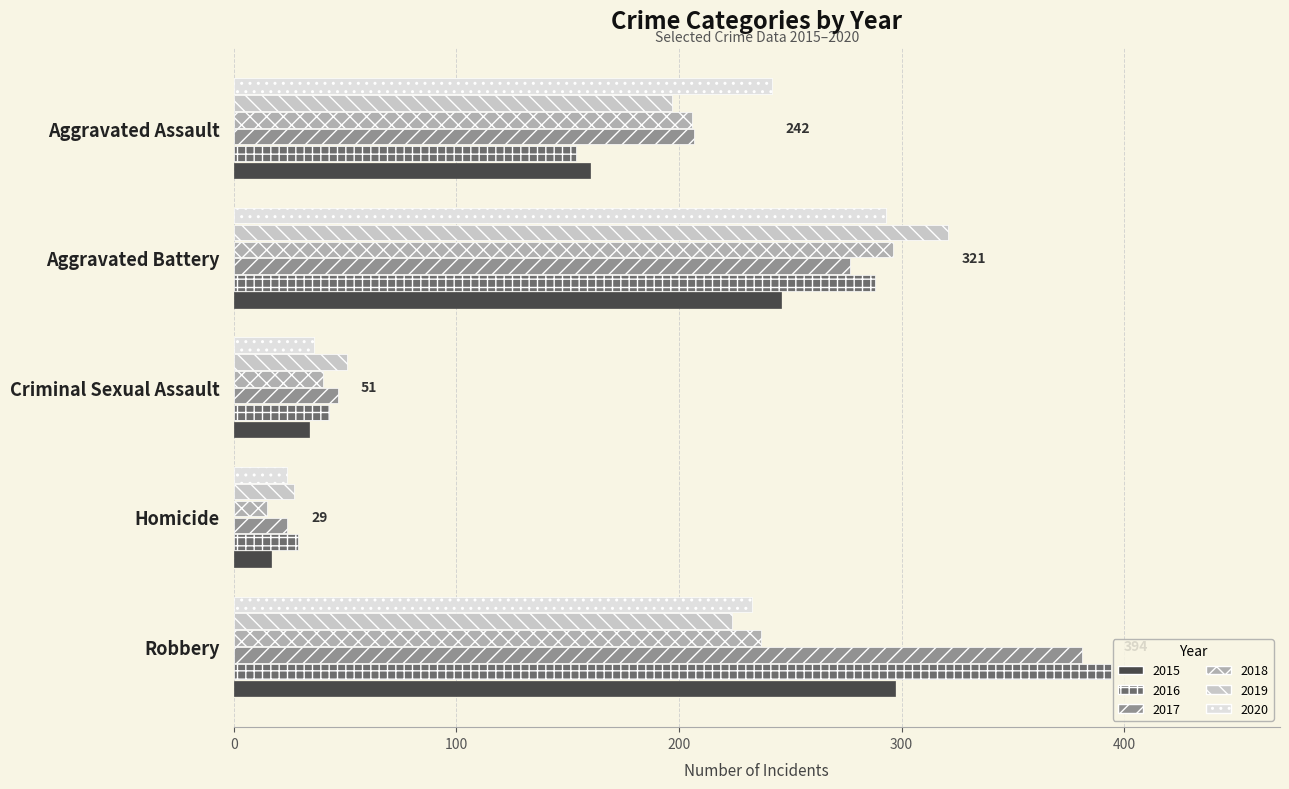

Which category has the lowest value across all series?

Homicide